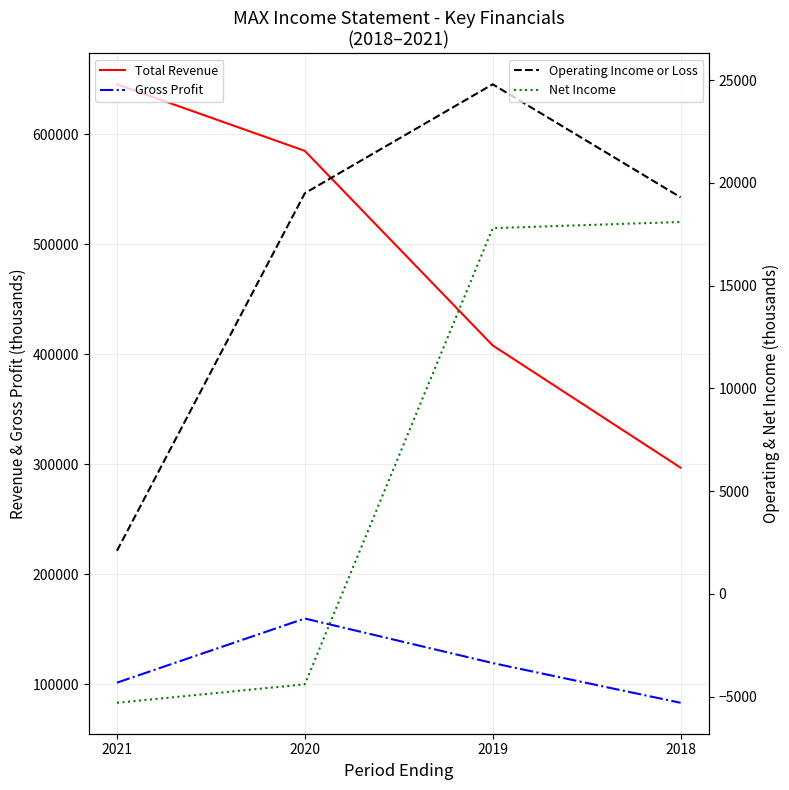

How many interior local peaks does the Gross Profit series have?

1